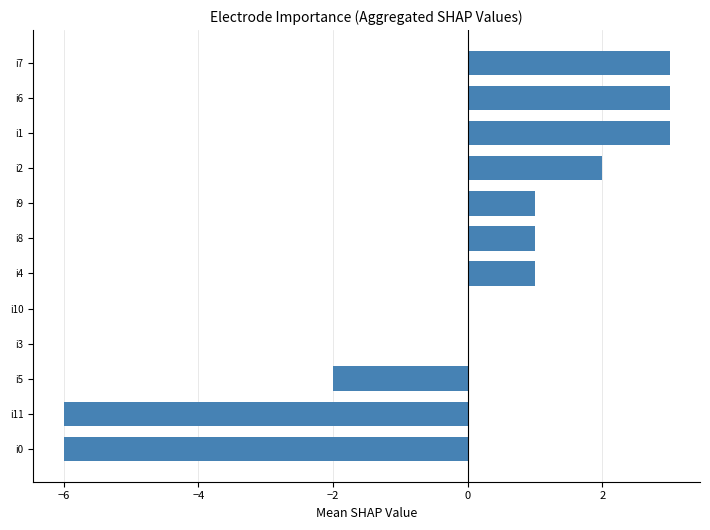

The value at i7 is 3. True or false?

True